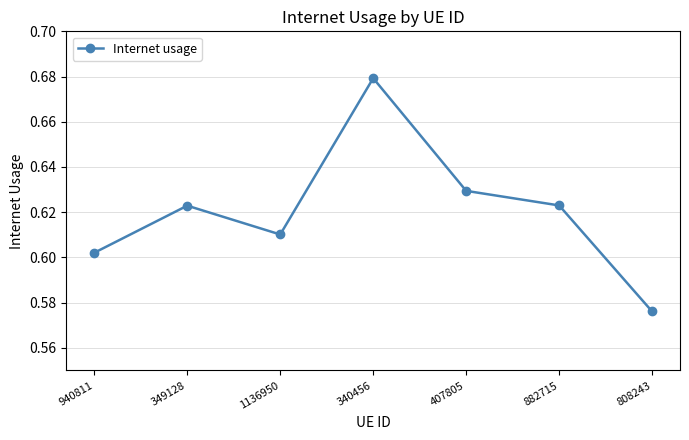

At which category does the chart reach its minimum across all series?

808243